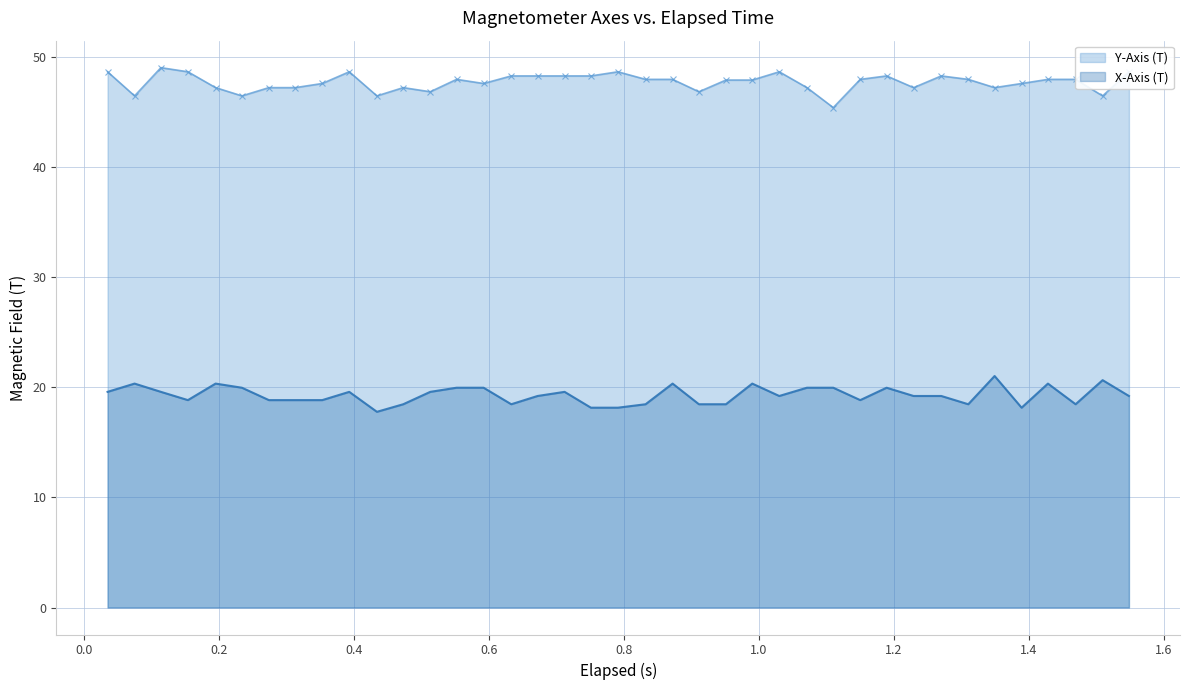

At how many categories does at least one series exceed 35?

39